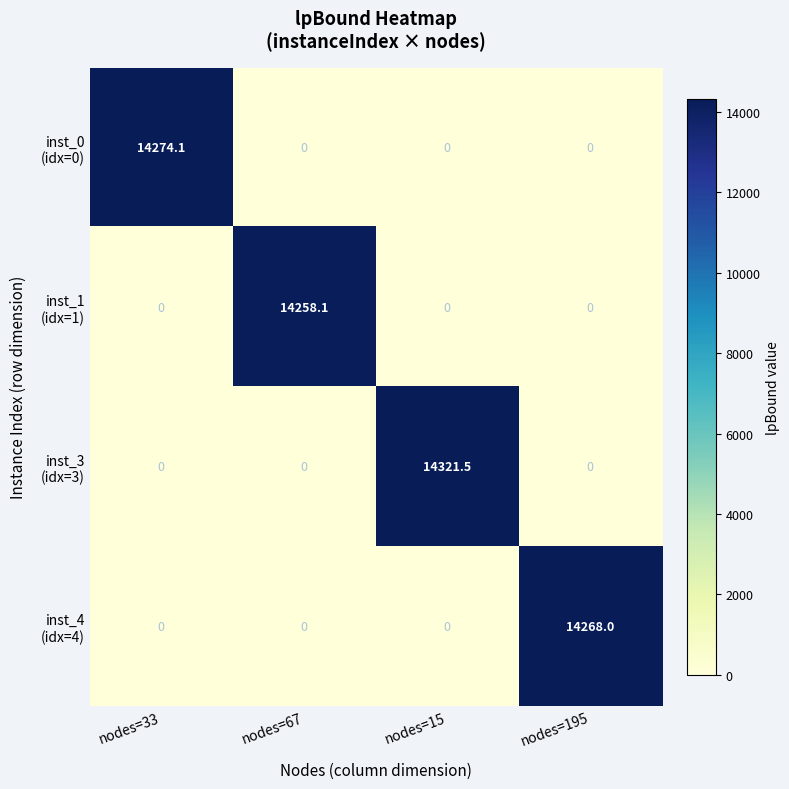

At which category does the chart reach its peak across all series?

nodes=15